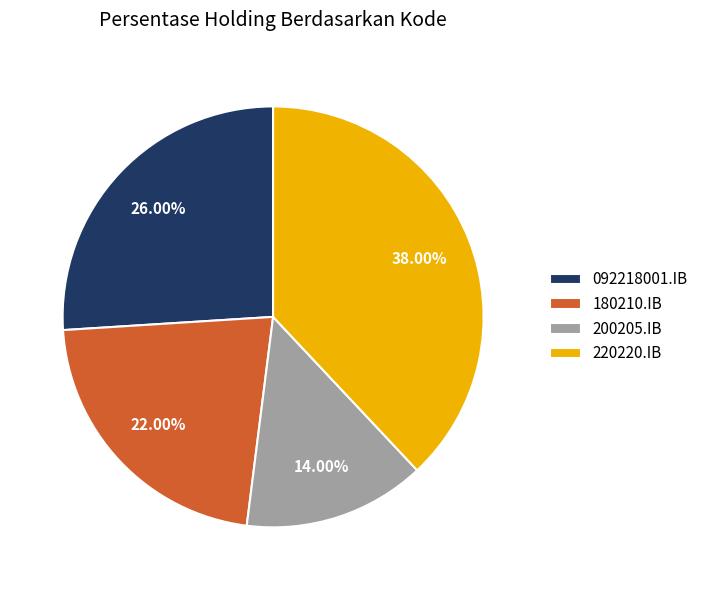

How much of the chart is everything except 220220.IB?

62.0%